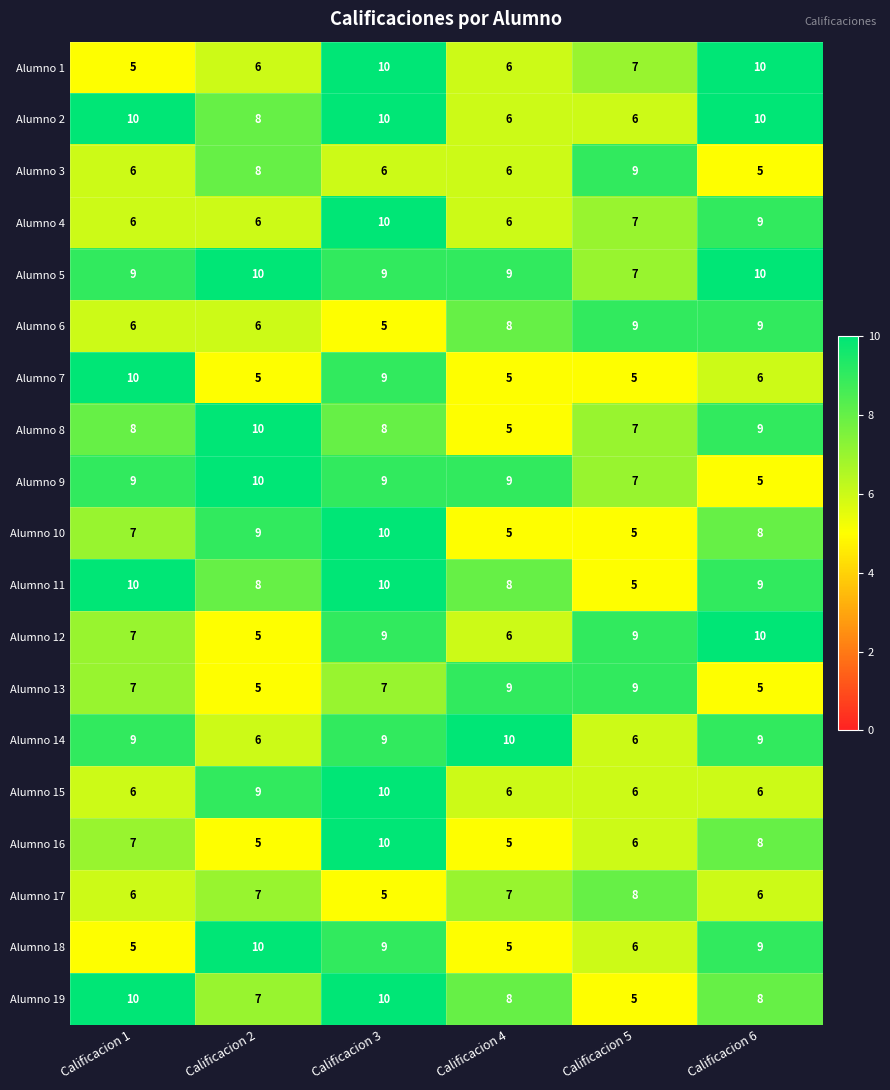

The Alumno 6 series shows 9 at Calificacion 2. True or false?

False